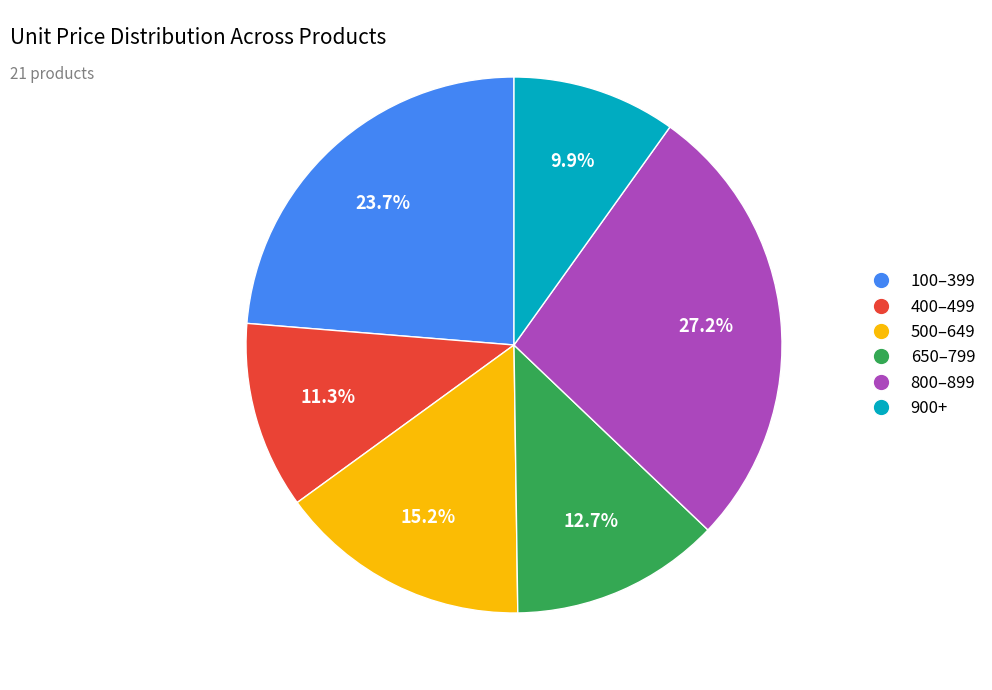

Is there a majority slice in this chart?

No